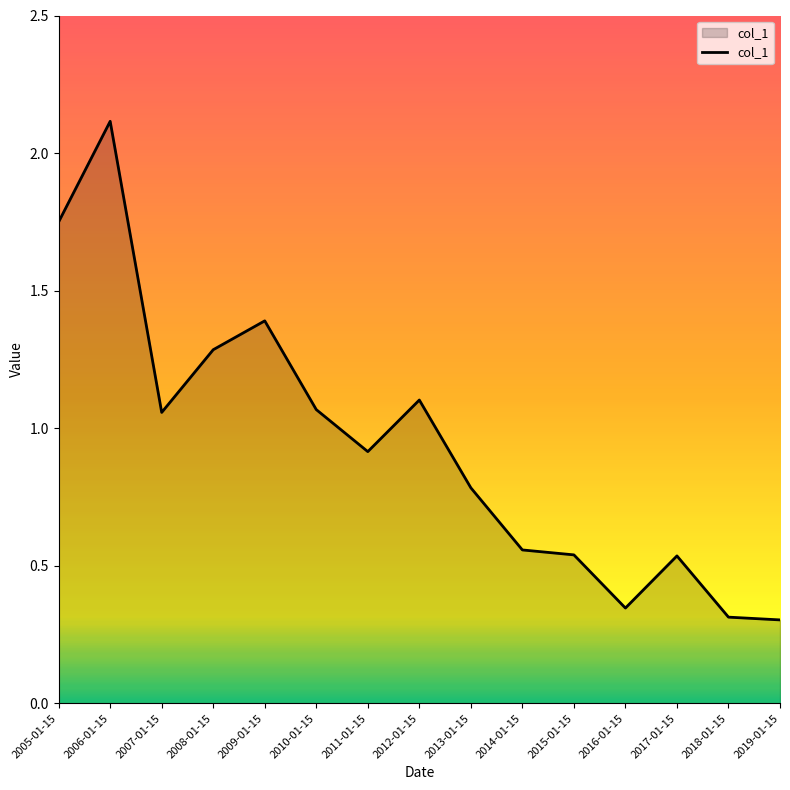

What position from the right is 2019-01-15?

1